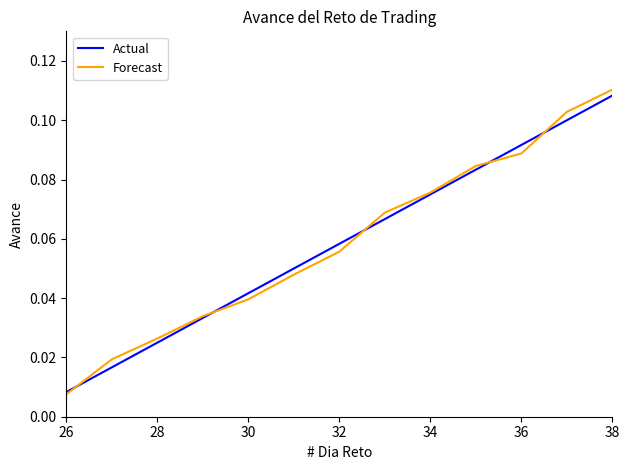

Reading right to left, list all the values displayed in this chart.

Actual: 0.1	0.1	0.1	0.1	0.1	0.1	0.1	0.1	0.0	0.0	0.0	0.0	0.0
Forecast: 0.1	0.1	0.1	0.1	0.1	0.1	0.1	0.0	0.0	0.0	0.0	0.0	0.0